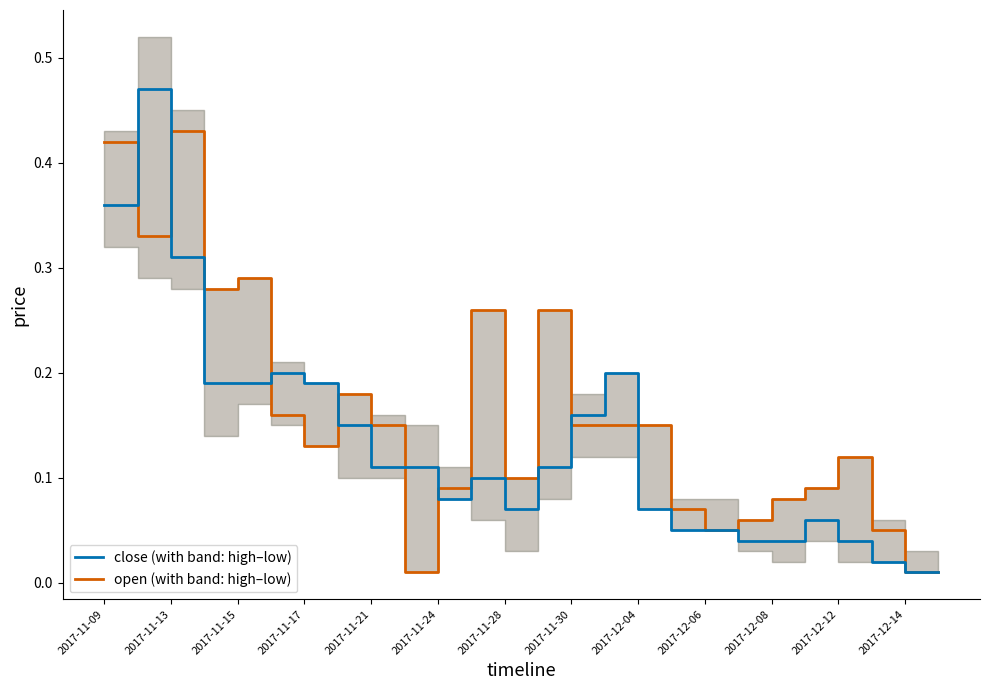

Which series has the largest range (max minus min)?

close